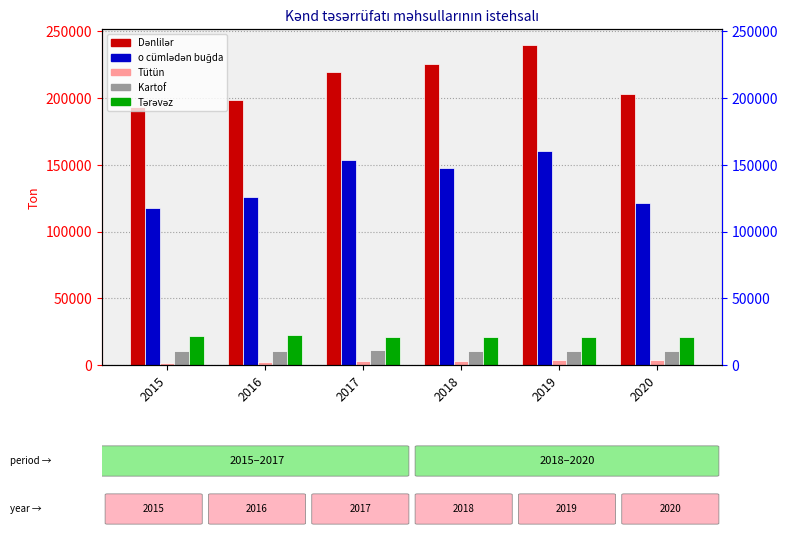

At which category does the chart reach its peak across all series?

2019